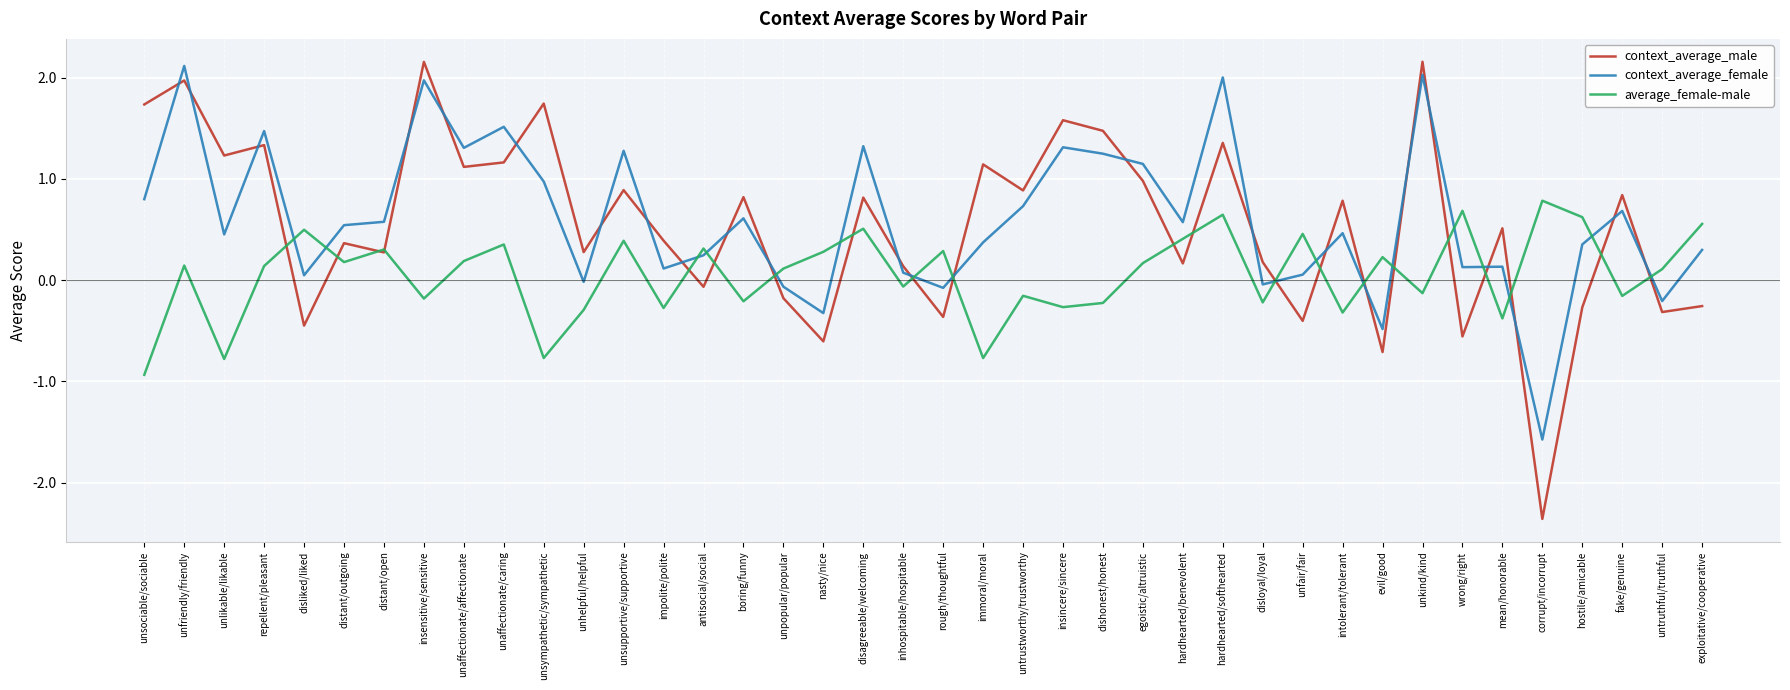

What is the spread (max minus min) of values at disliked/liked?

0.9